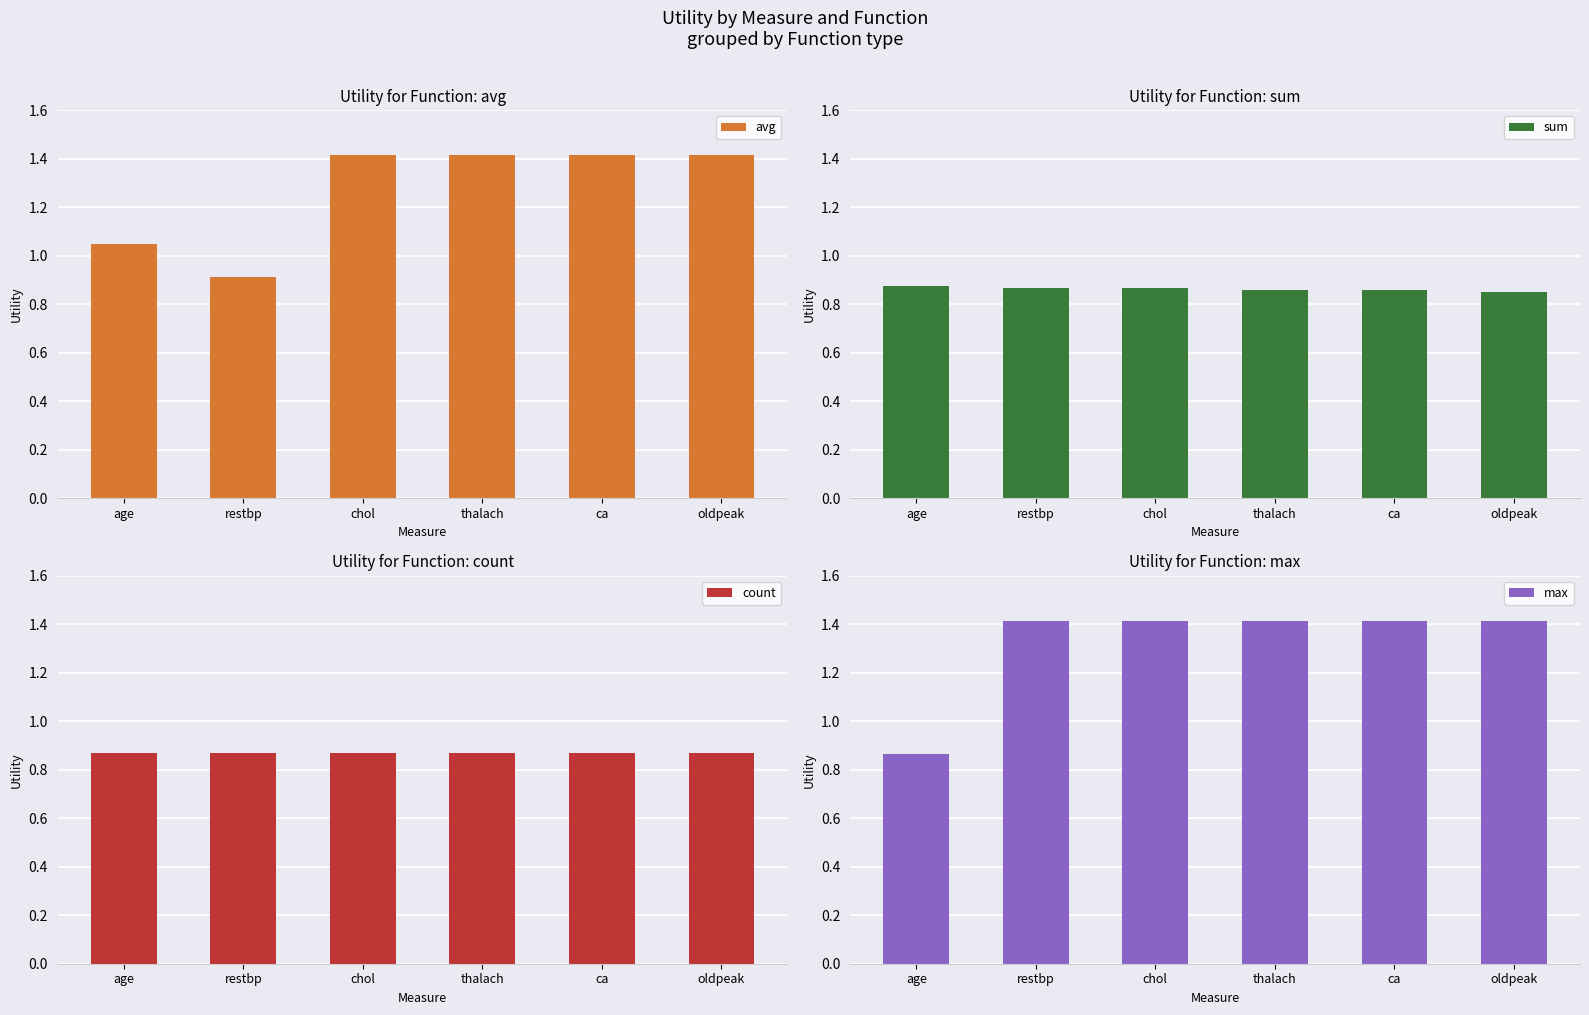

What is the approximate value of max at ca?

1.4